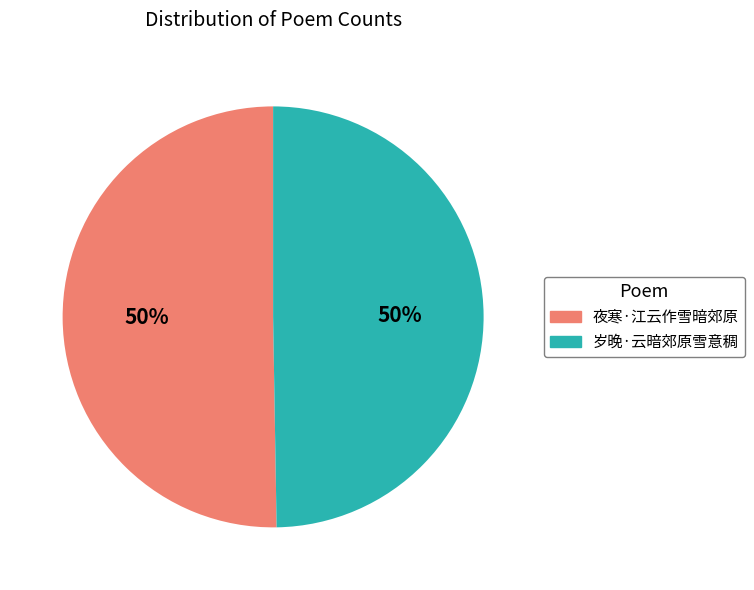

Combined, do 岁晚·云暗郊原雪意稠 and 夜寒·江云作雪暗郊原 account for over 50%?

Yes